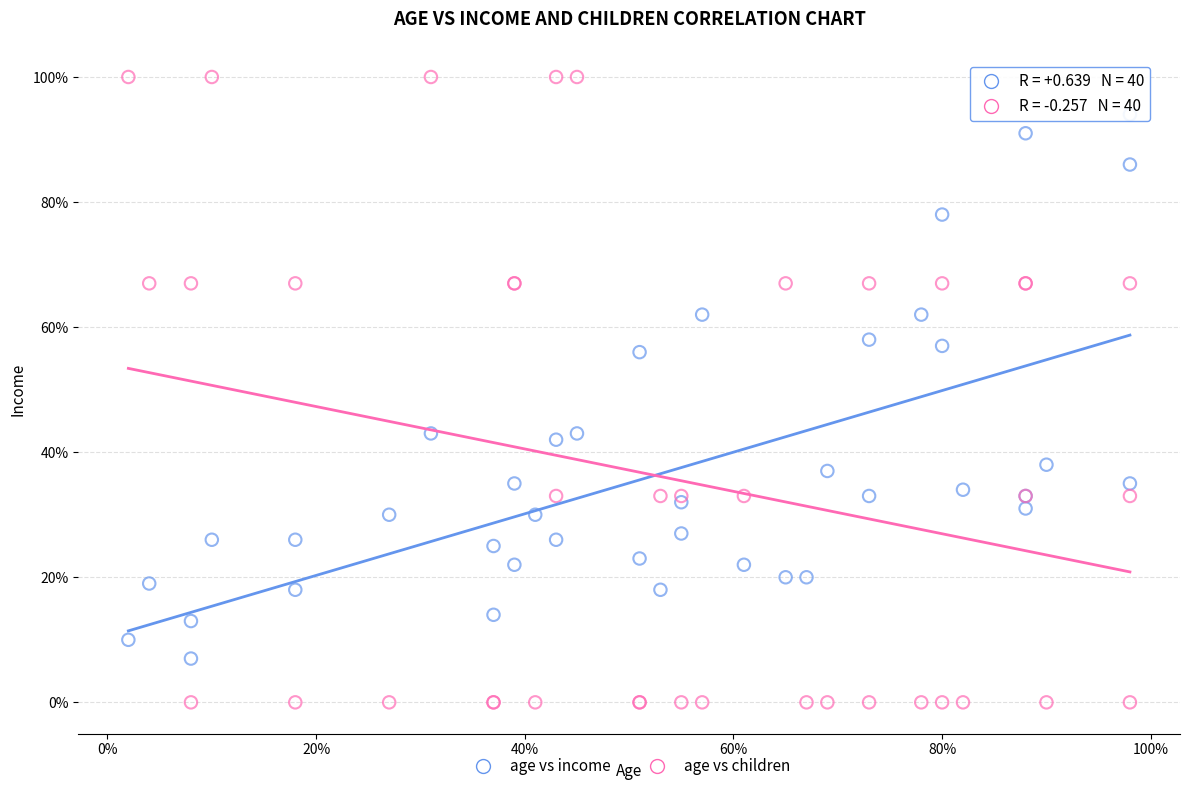

Which series contains the highest Y value?

age vs children